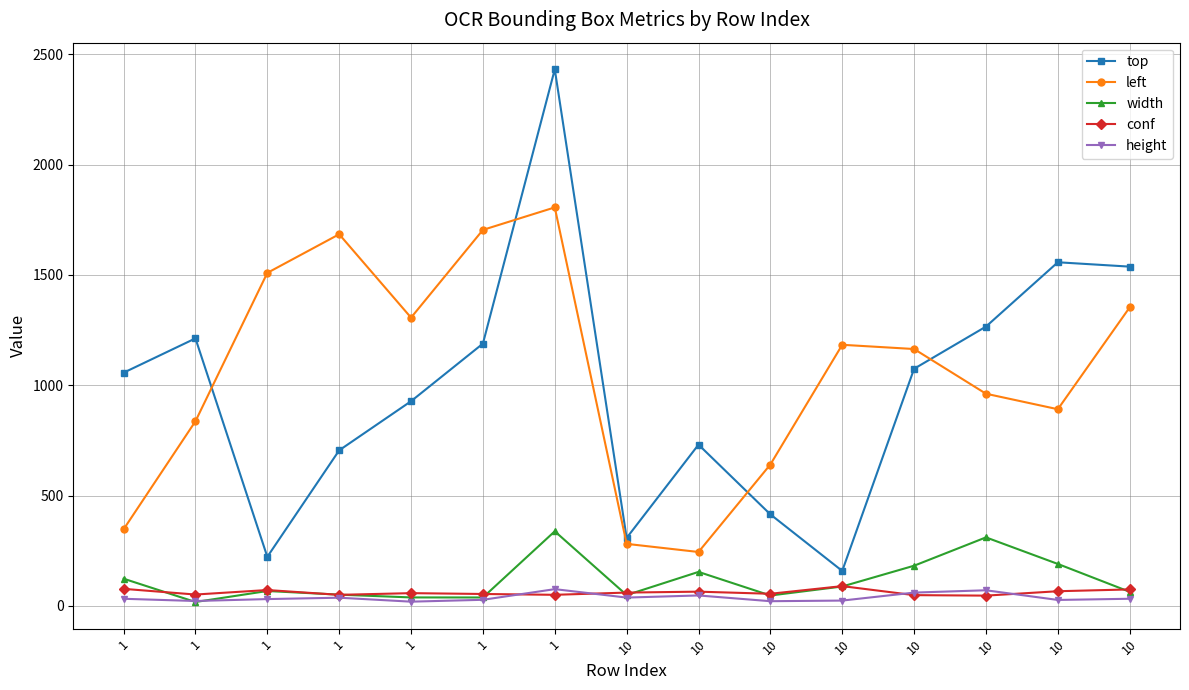

What are all the series names shown in the legend?

top, left, width, conf, height